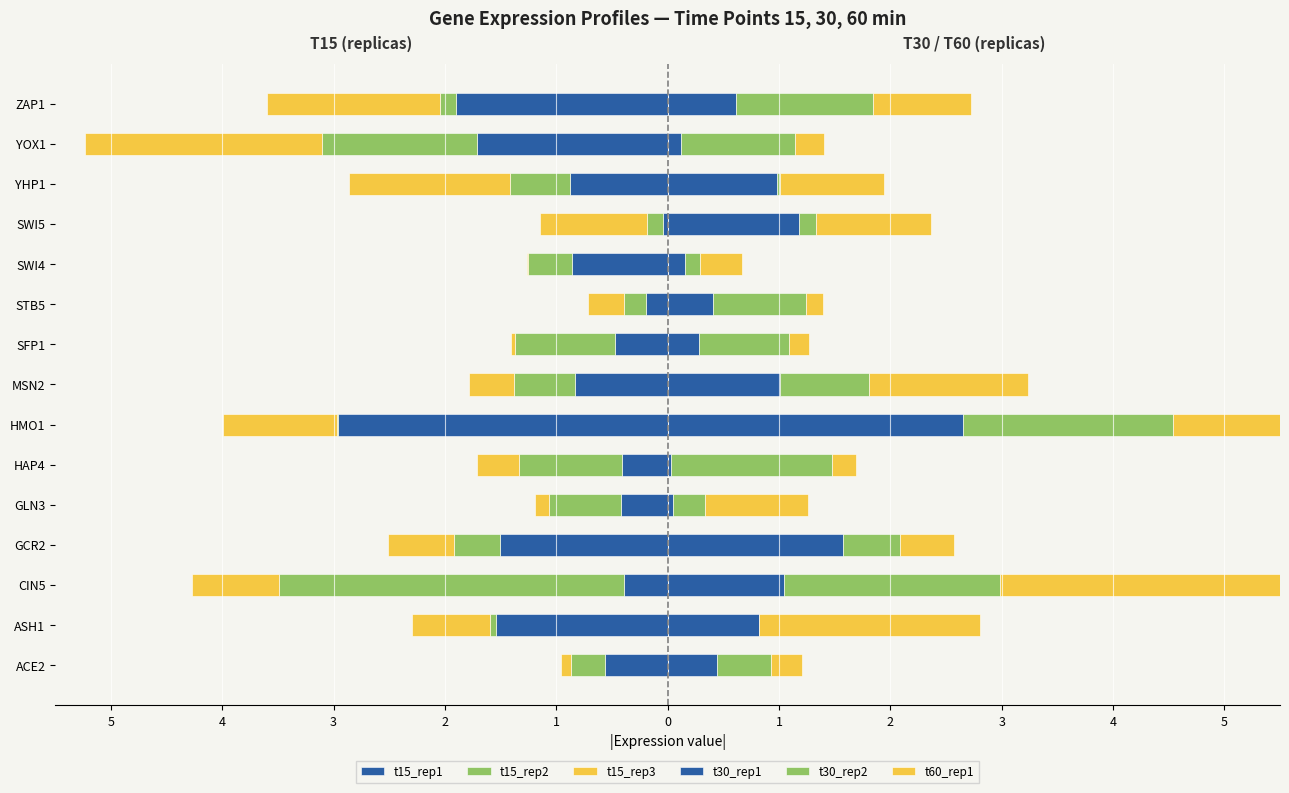

The t15_rep2 series shows -1.4 at YOX1. True or false?

True